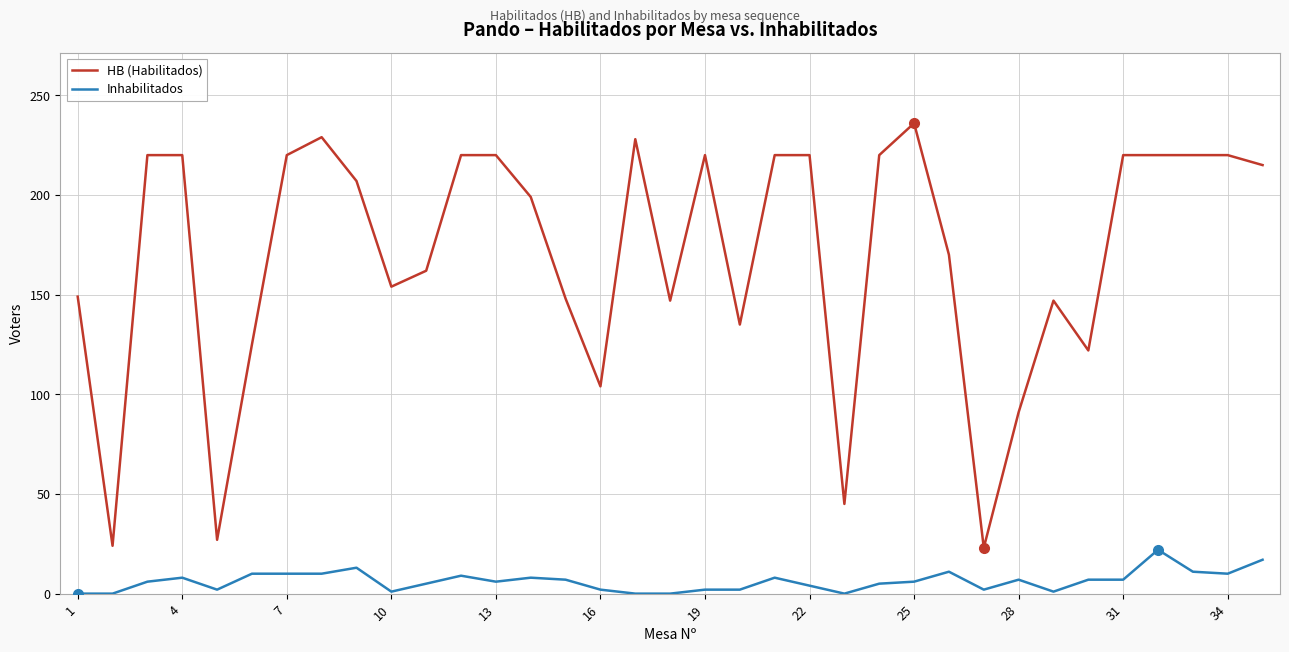

True or false: Inhabilitados and HB (Habilitados) intersect in this chart.

False